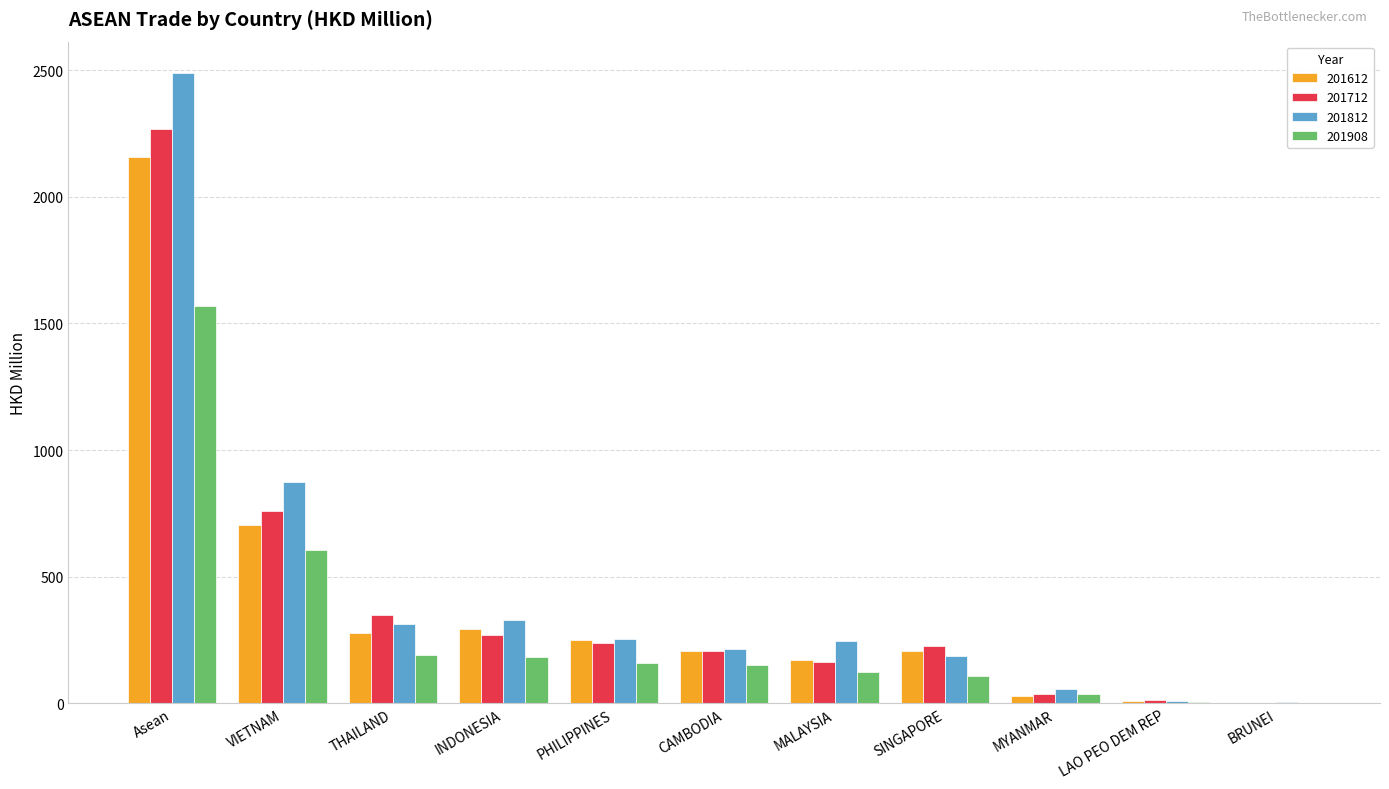

What is the highest value of the 201712 series?

2268.3